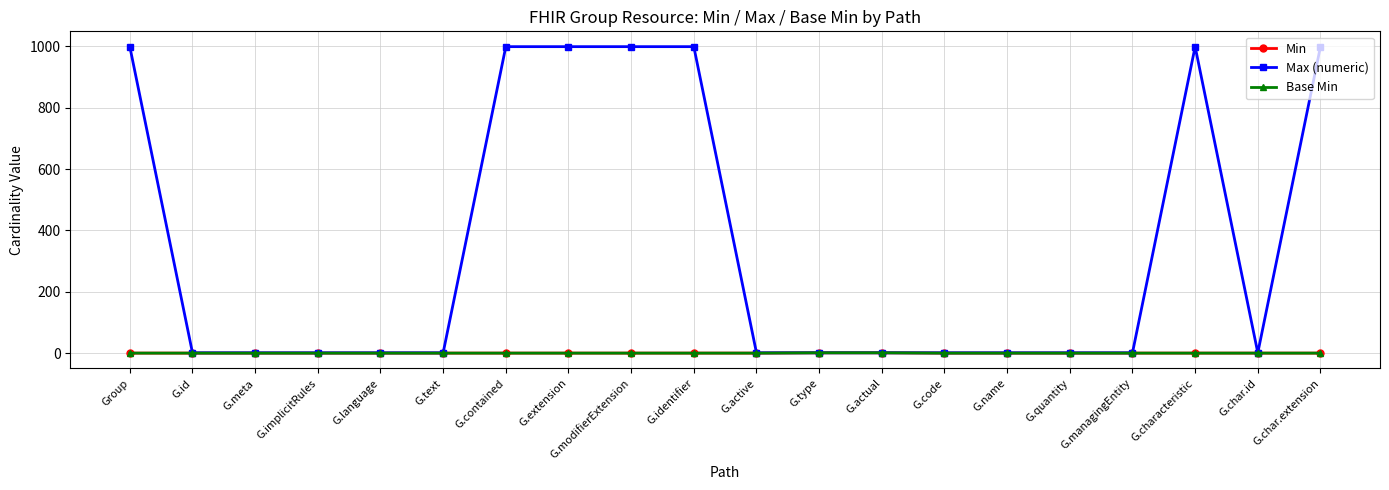

What position from the left is G.actual?

13